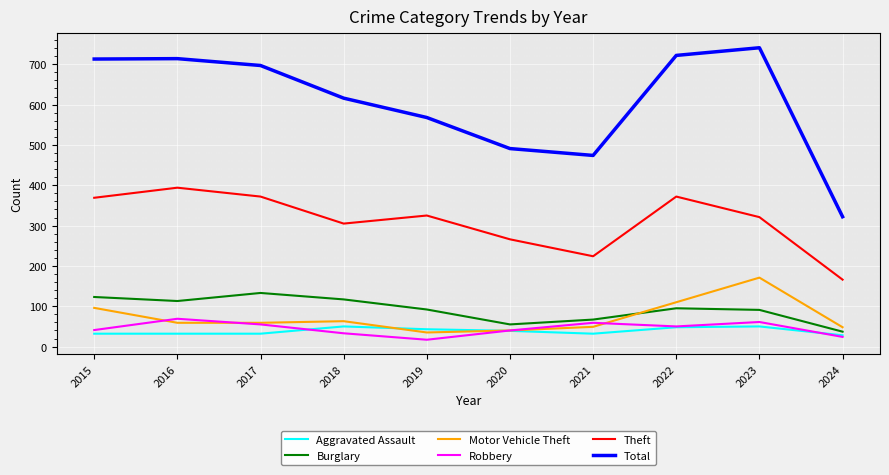

Is the value of Motor Vehicle Theft at 2024 greater than the value of Total at 2015?

No